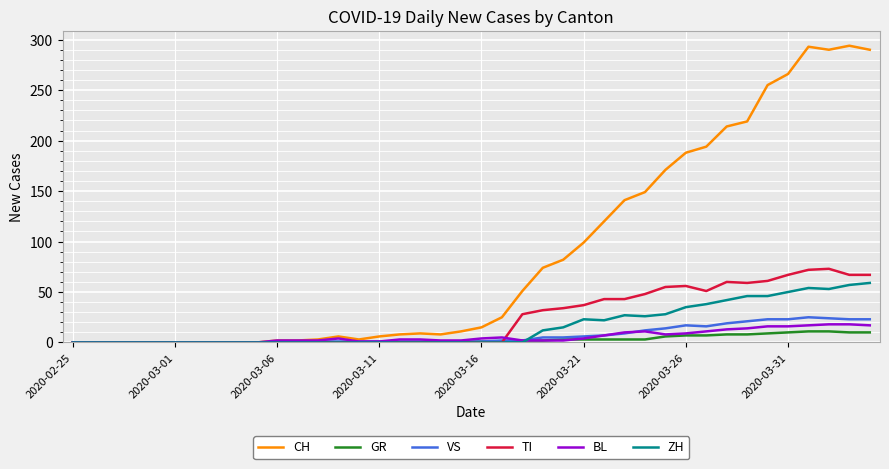

Which series has the largest total across all categories?

CH